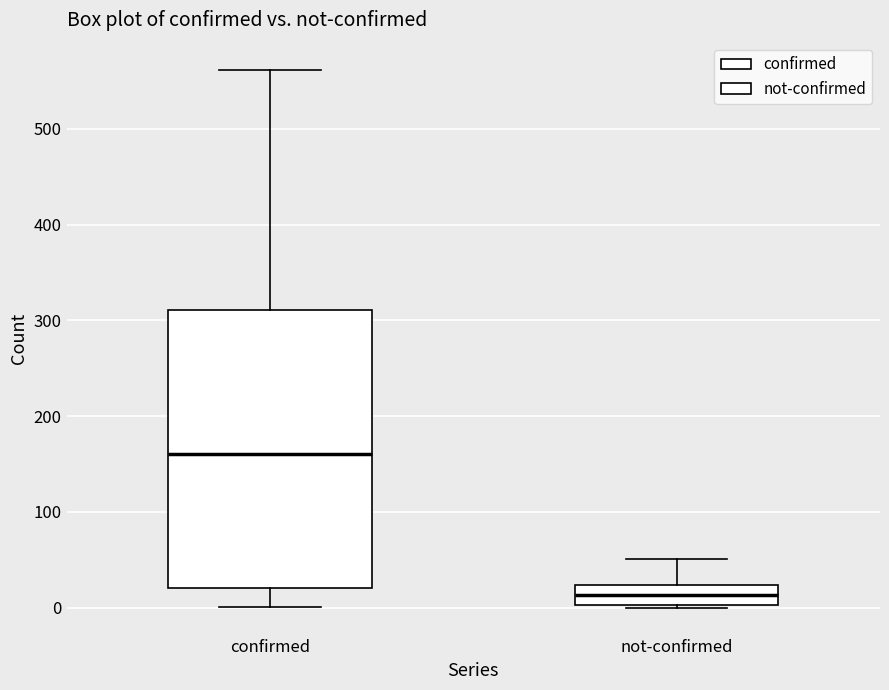

Which box has the lowest median line?

not-confirmed